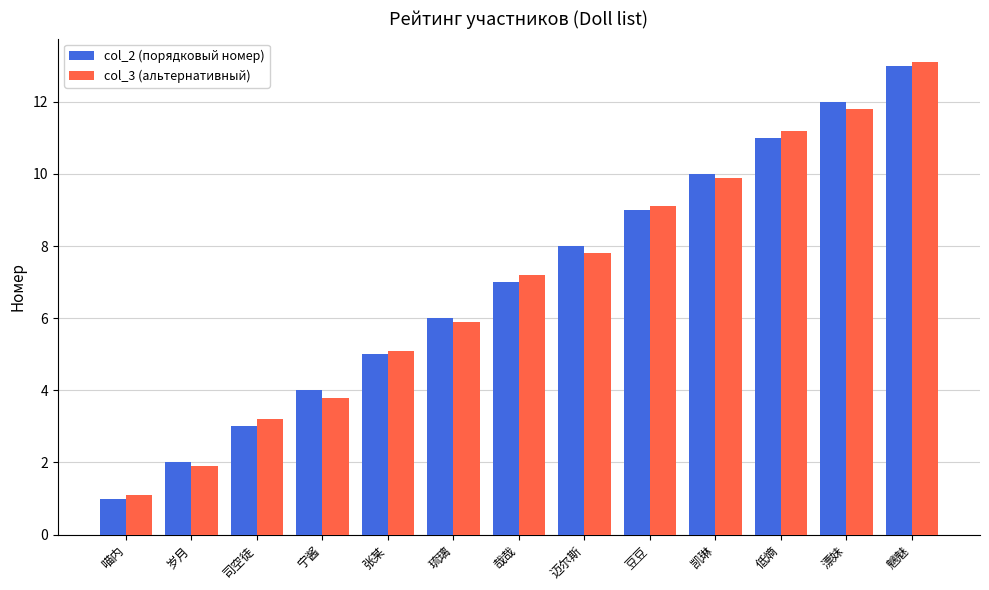

What is the approximate value of col_3 (альтернативный) at 凯琳?

9.9